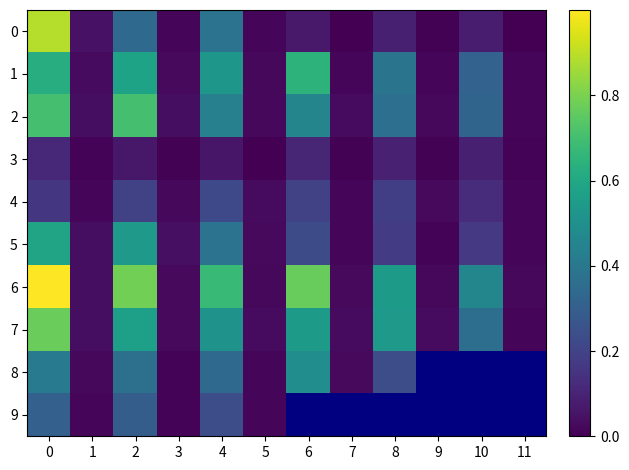

At which label does 1 reach its minimum?

11